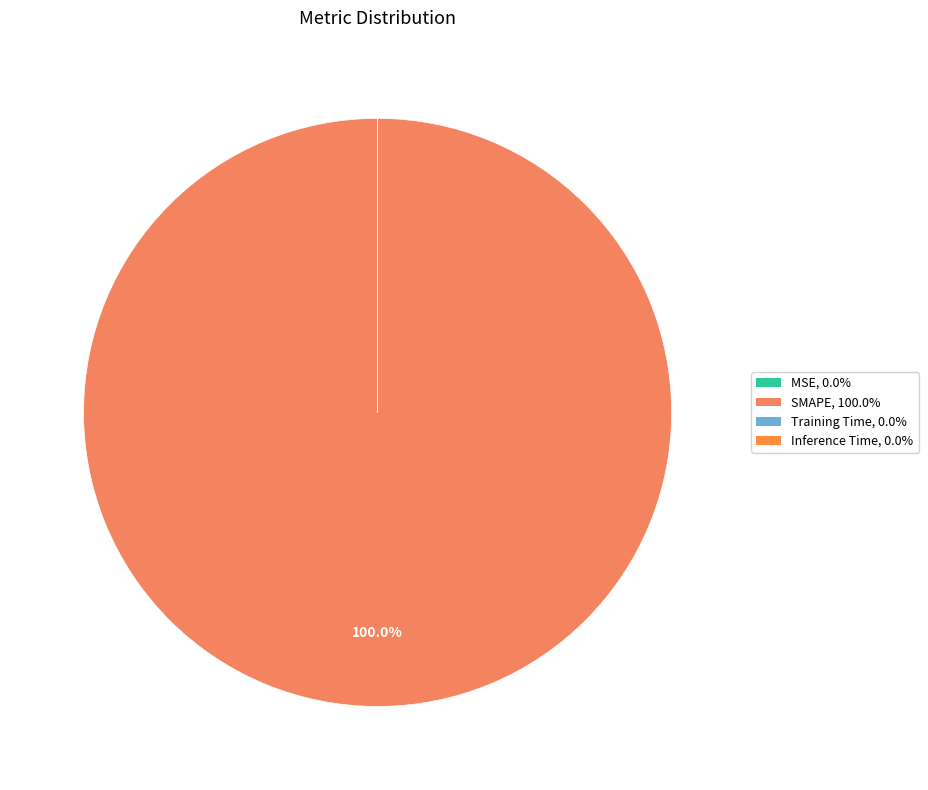

Is it true that Training Time is 0% of the pie?

True